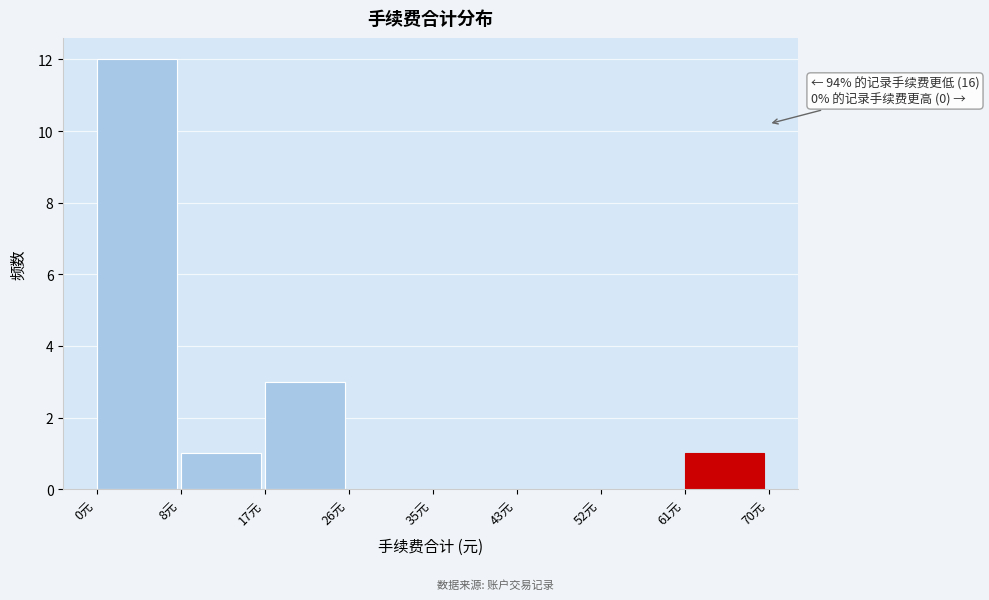

Over which range of the x-axis is the bar tallest?

0 to 9